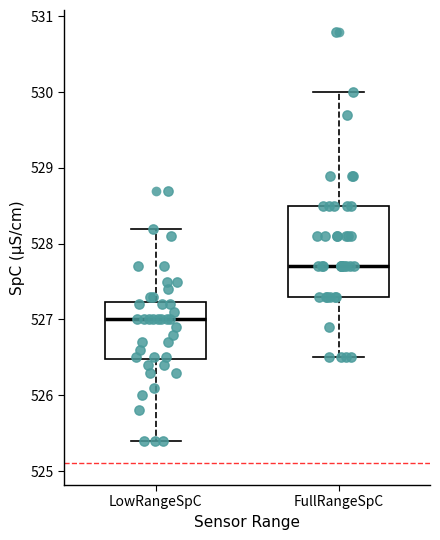

Reading left to right, transcribe this box plot: for each box, give where its median line is, the range the box spans, and where its two whiskers end, as read against the y-axis. The values are not printed on the chart, so give them approximately, as read against the axis.

LowRangeSpC: median 527.0, box 526.5 to 527.2, whiskers 525.4 to 528.2
FullRangeSpC: median 527.7, box 527.3 to 528.5, whiskers 526.5 to 530.0